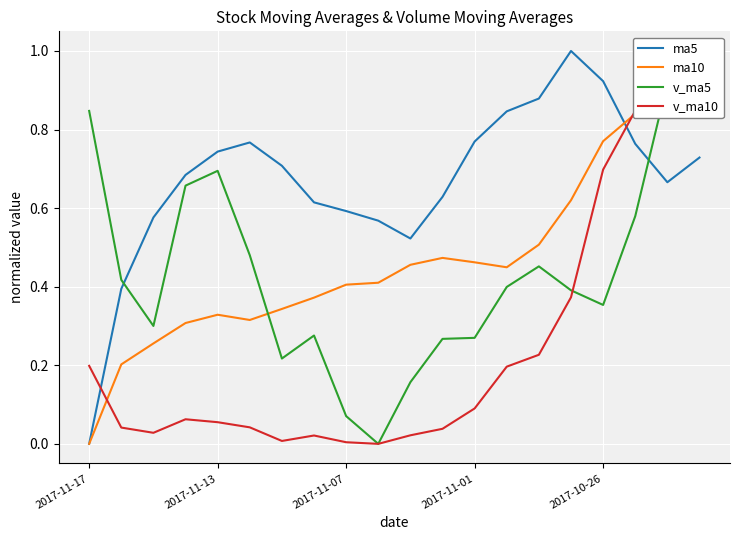

Is this an area chart (filled region under the line)?

No